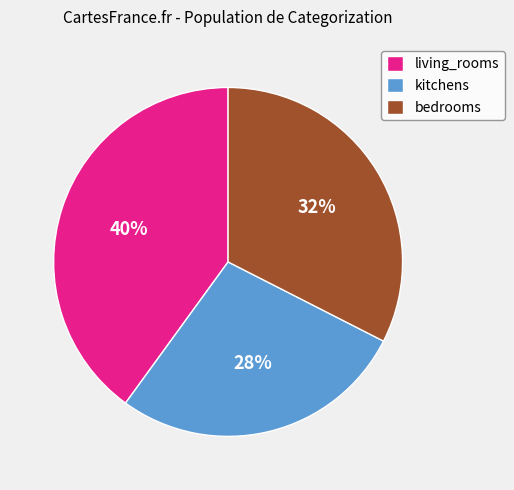

Combined, do living_rooms and bedrooms account for over 50%?

Yes